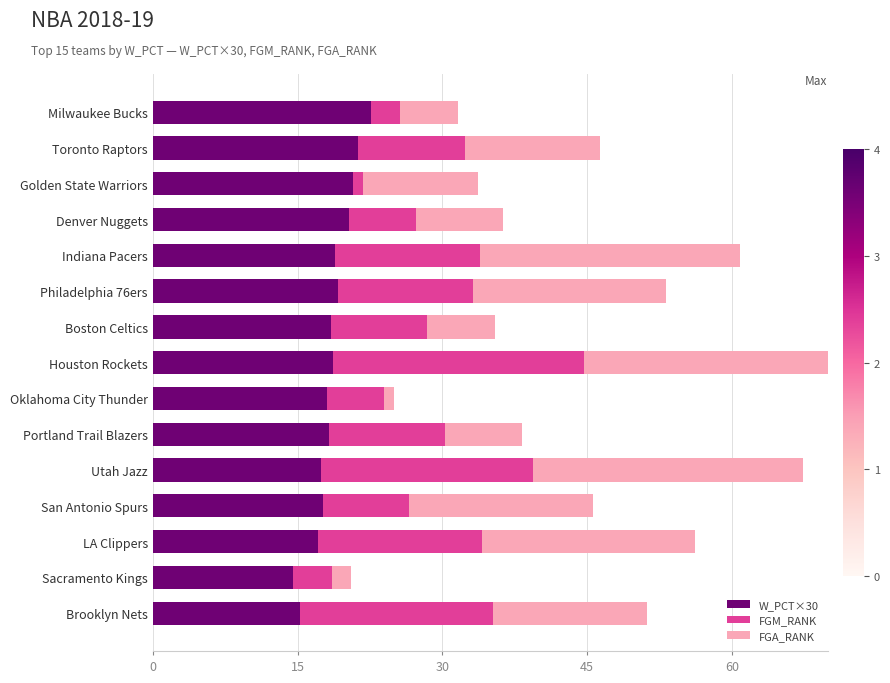

What is the maximum value for W_PCT×30?

22.6